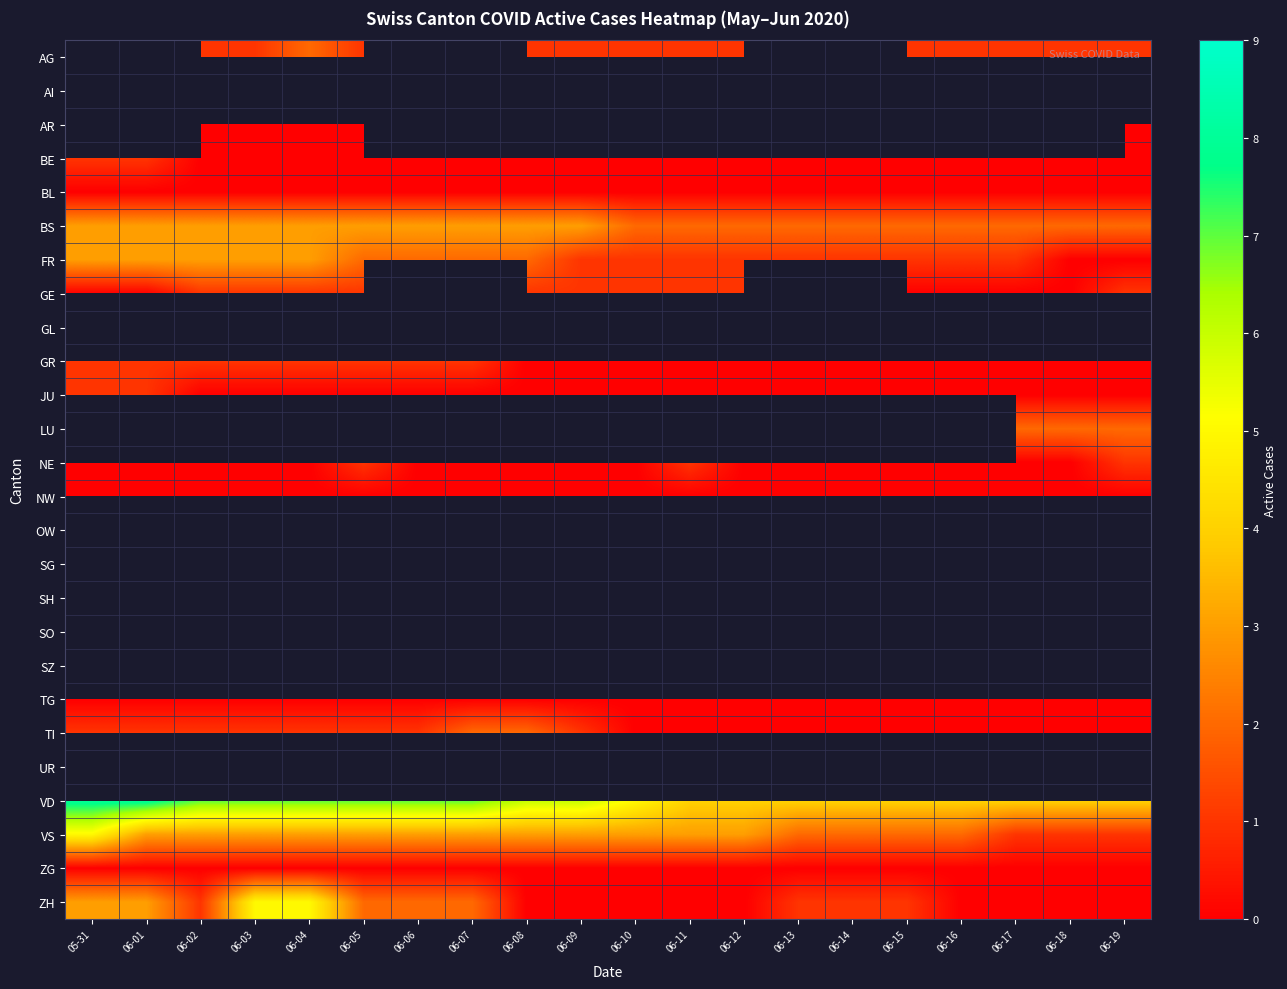

Where is VS nearest to the value 3?

06-01